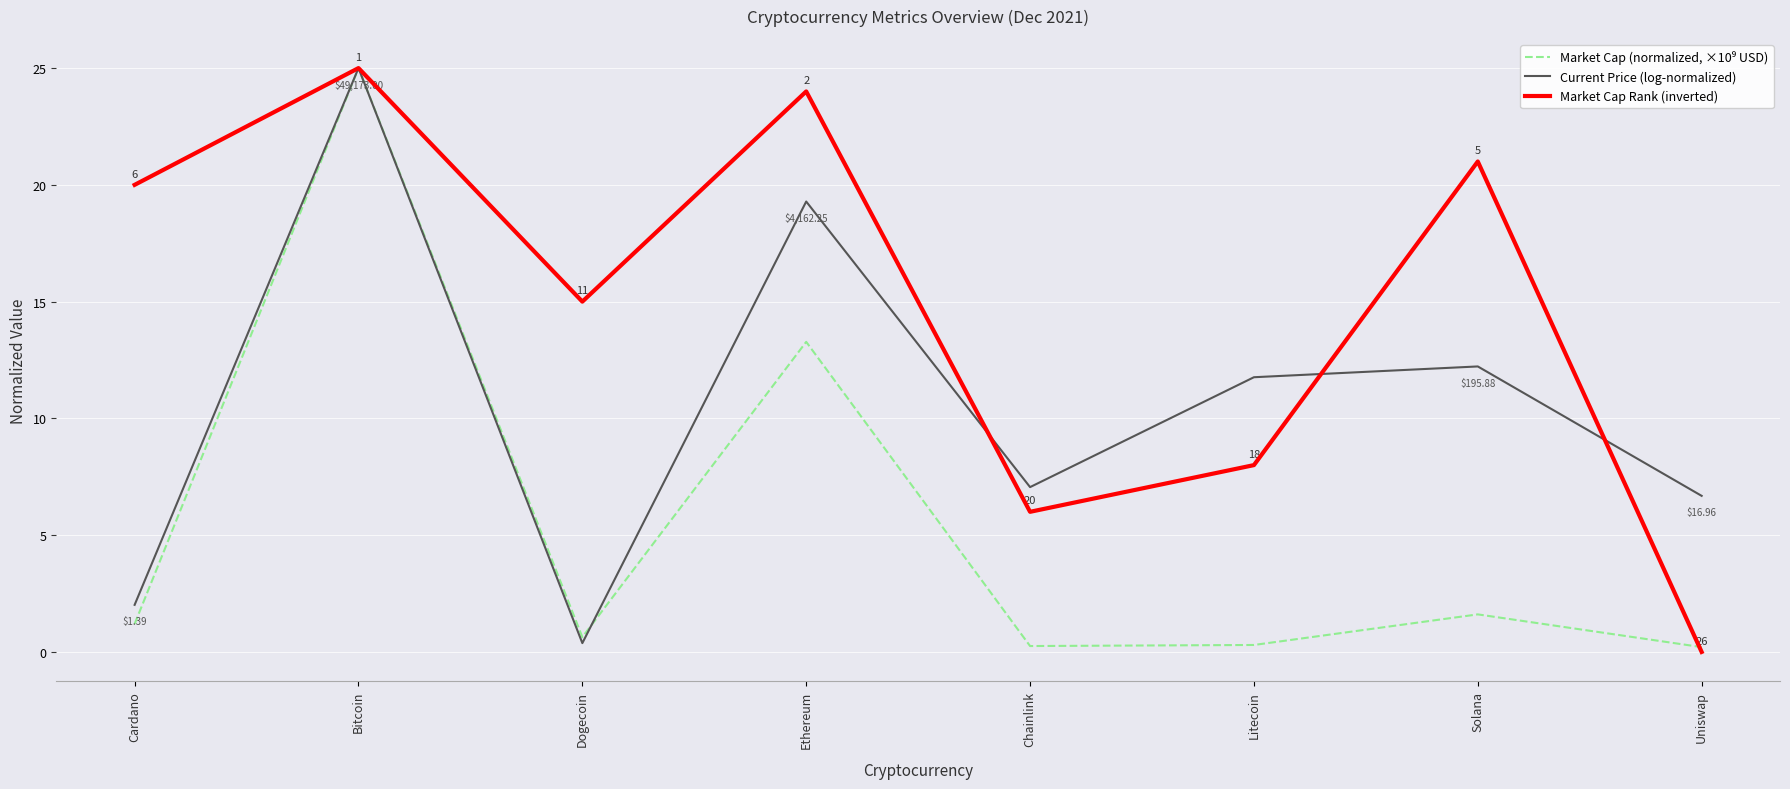

Is the value of Market Cap Rank (inverted) at Uniswap greater than the value of Current Price (log-normalized) at Solana?

No